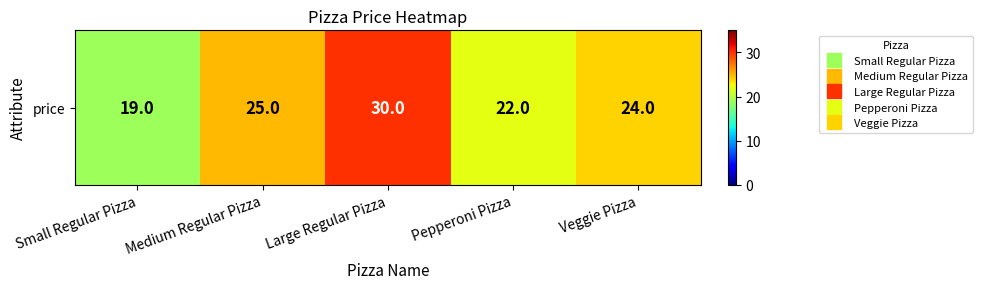

At which label does the data first exceed 24?

Medium Regular Pizza